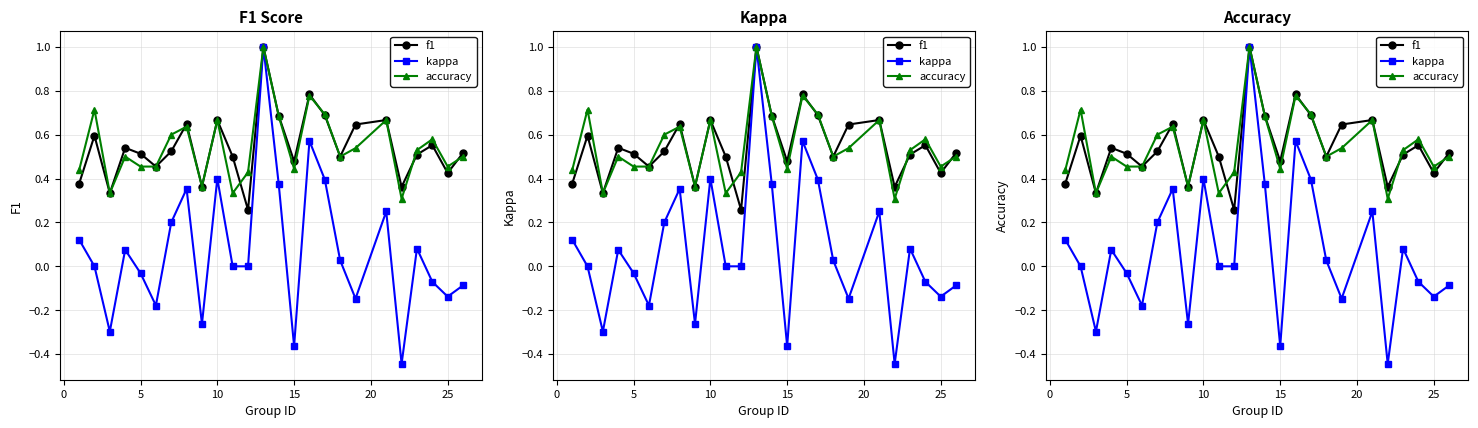

The value of f1 at 10 is 1.0. True or false?

False